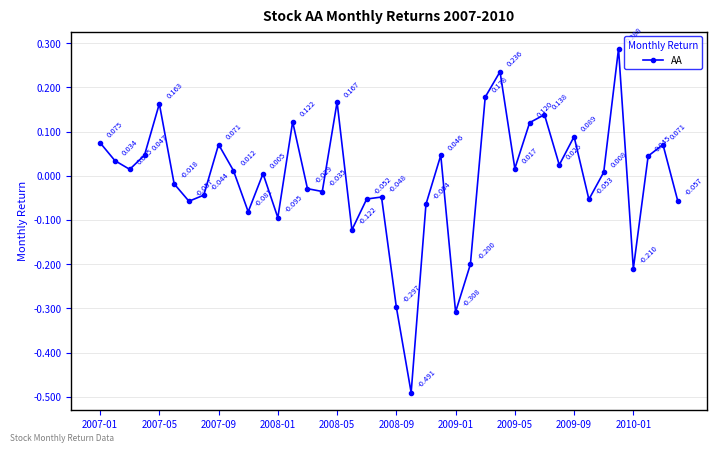

True or false: there are more than 2 points higher than both neighbors.

True